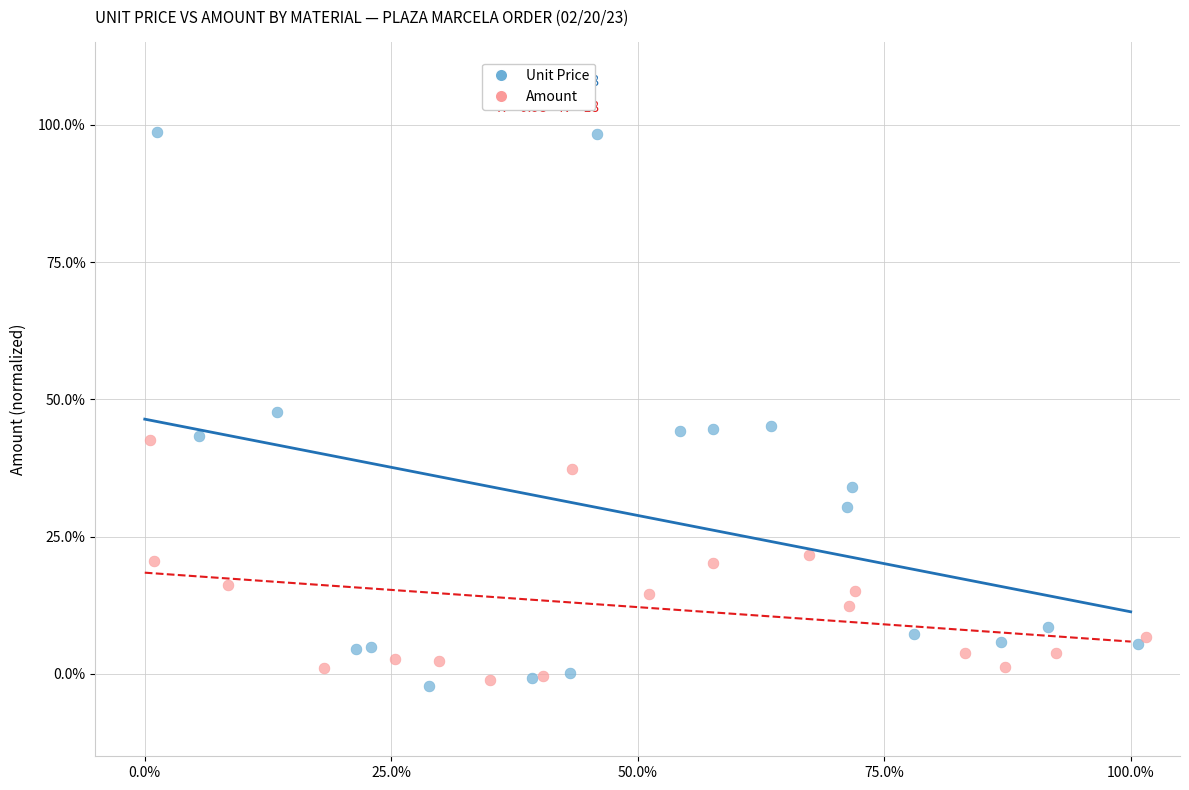

Which series has the widest spread of Y values?

Unit Price